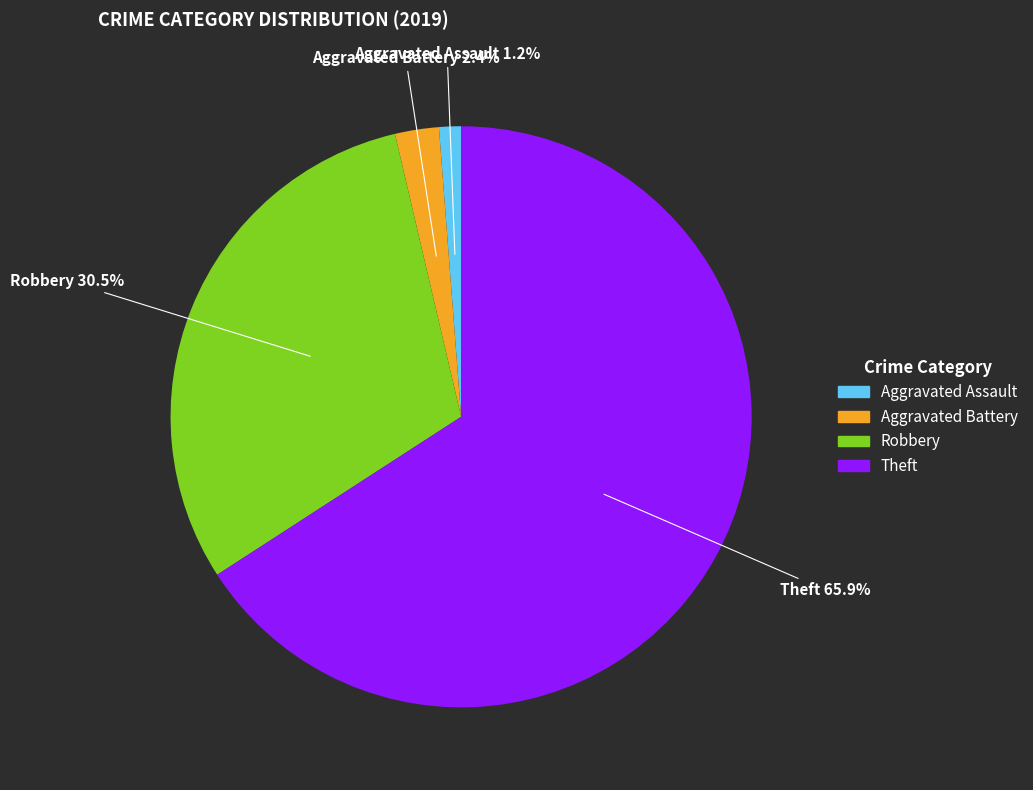

Count the number of slices in the pie.

4